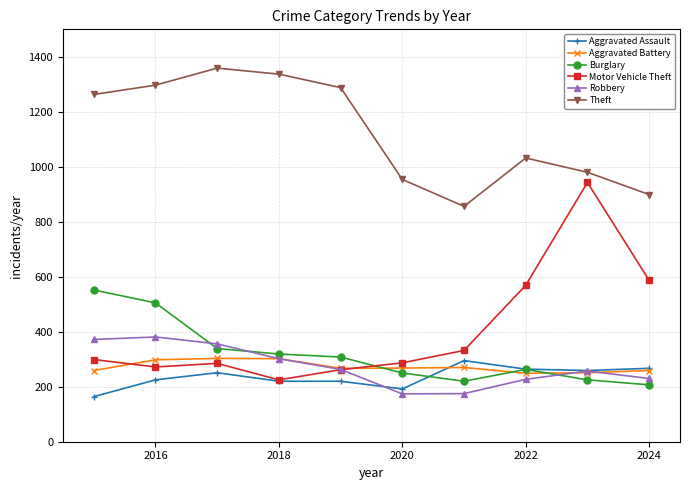

What is the lowest value of the Burglary series?

207